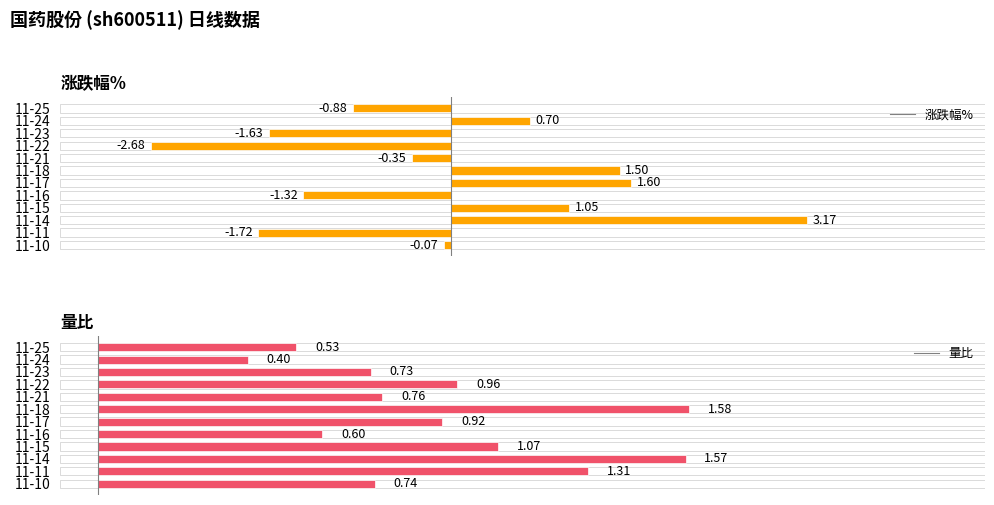

Reading right to left, extract all data points from this chart.

涨跌幅%: -0.1	-1.7	3.2	1.1	-1.3	1.6	1.5	-0.3	-2.7	-1.6	0.7	-0.9
量比: 0.7	1.3	1.6	1.1	0.6	0.9	1.6	0.8	1.0	0.7	0.4	0.5